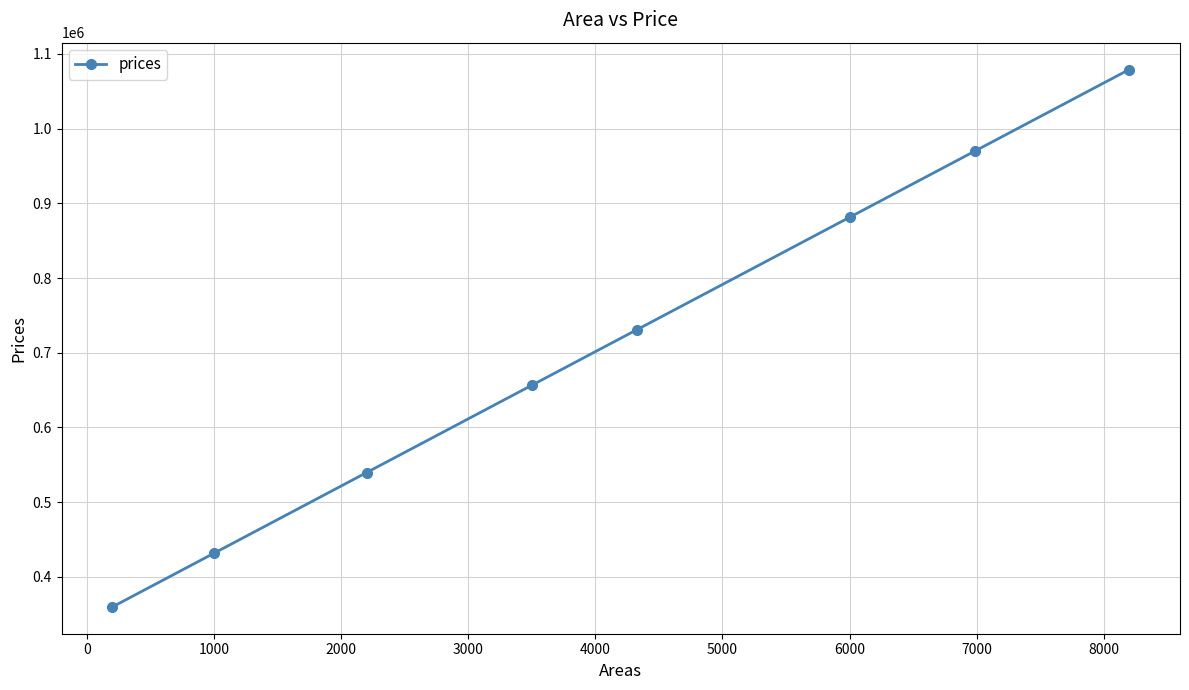

How many lines are shown in the chart?

1